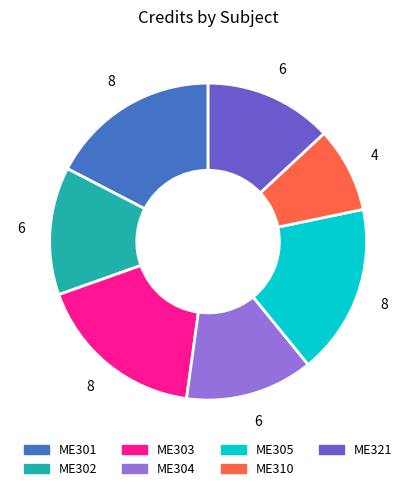

Does ME302 account for over 50% of the chart?

No